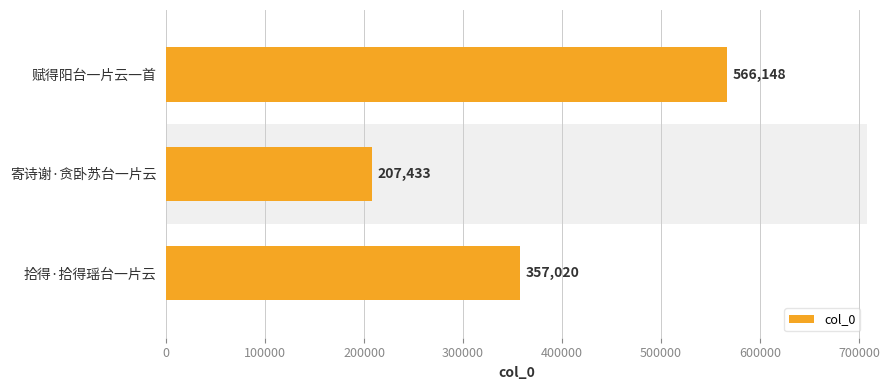

What is the smallest value displayed?

207433